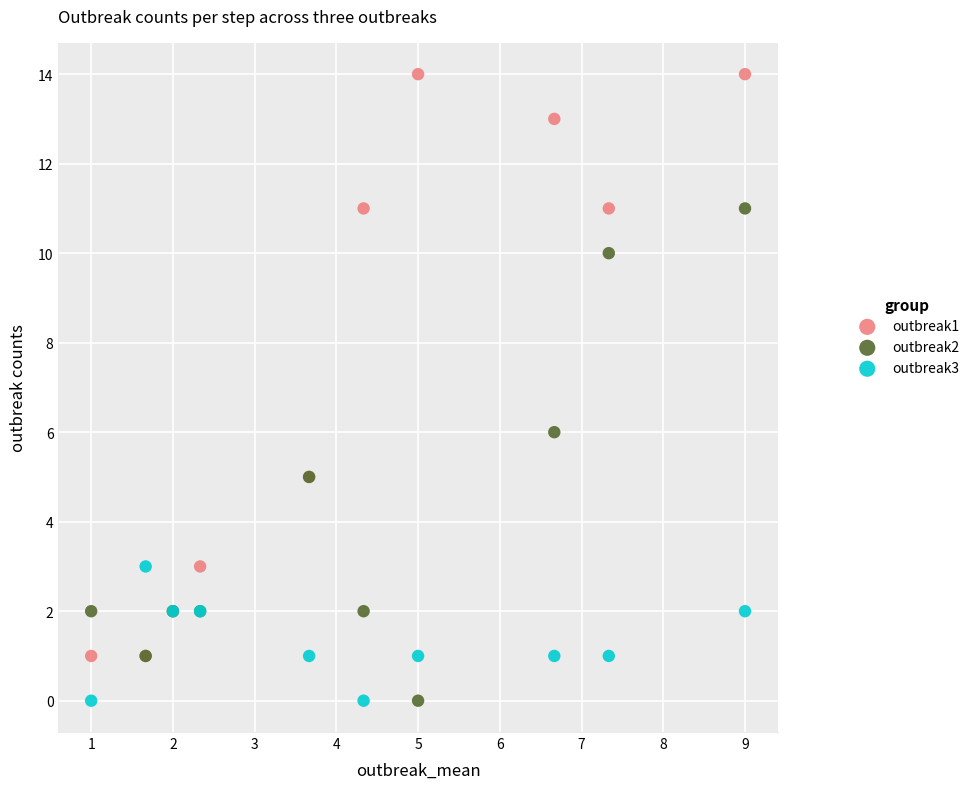

Across all series, what Y value is closest to 7?

6